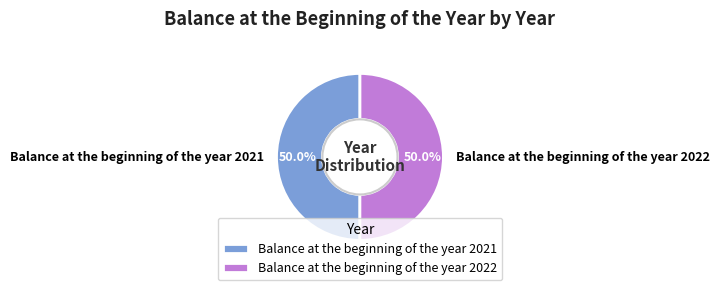

How many segments does this pie chart have?

2